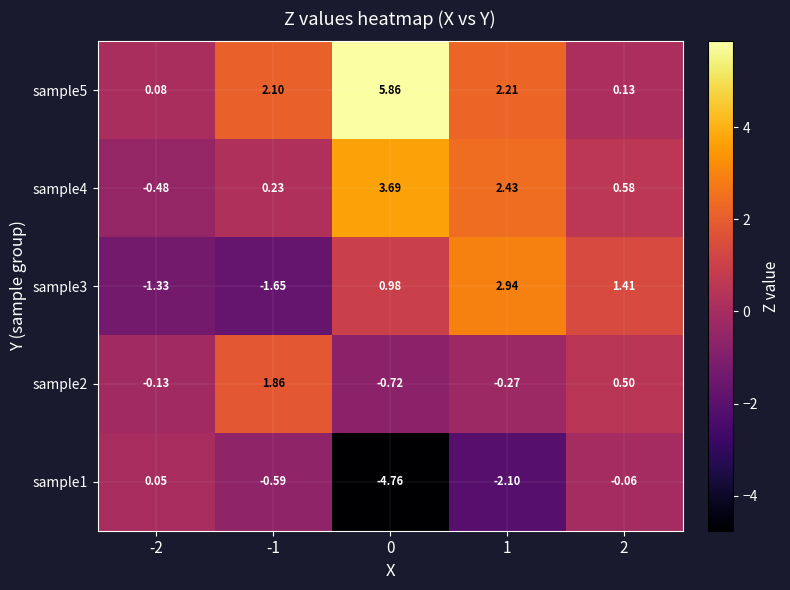

List the series in order of their peak value, highest first.

sample5, sample4, sample3, sample2, sample1